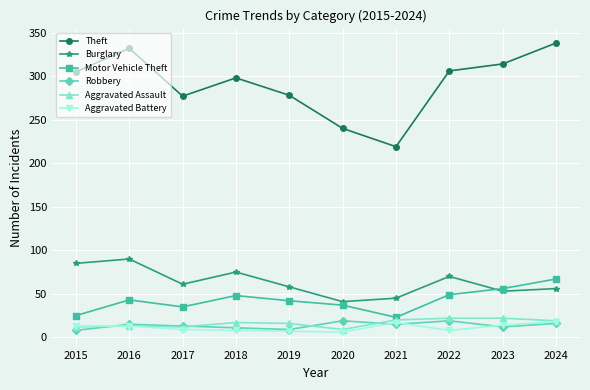

Which series changed the most between 2019 and 2021?

Theft